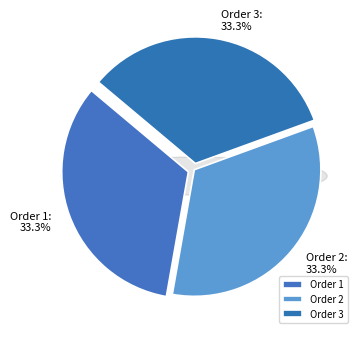

True or false: 2 accounts for 45% of the total.

False